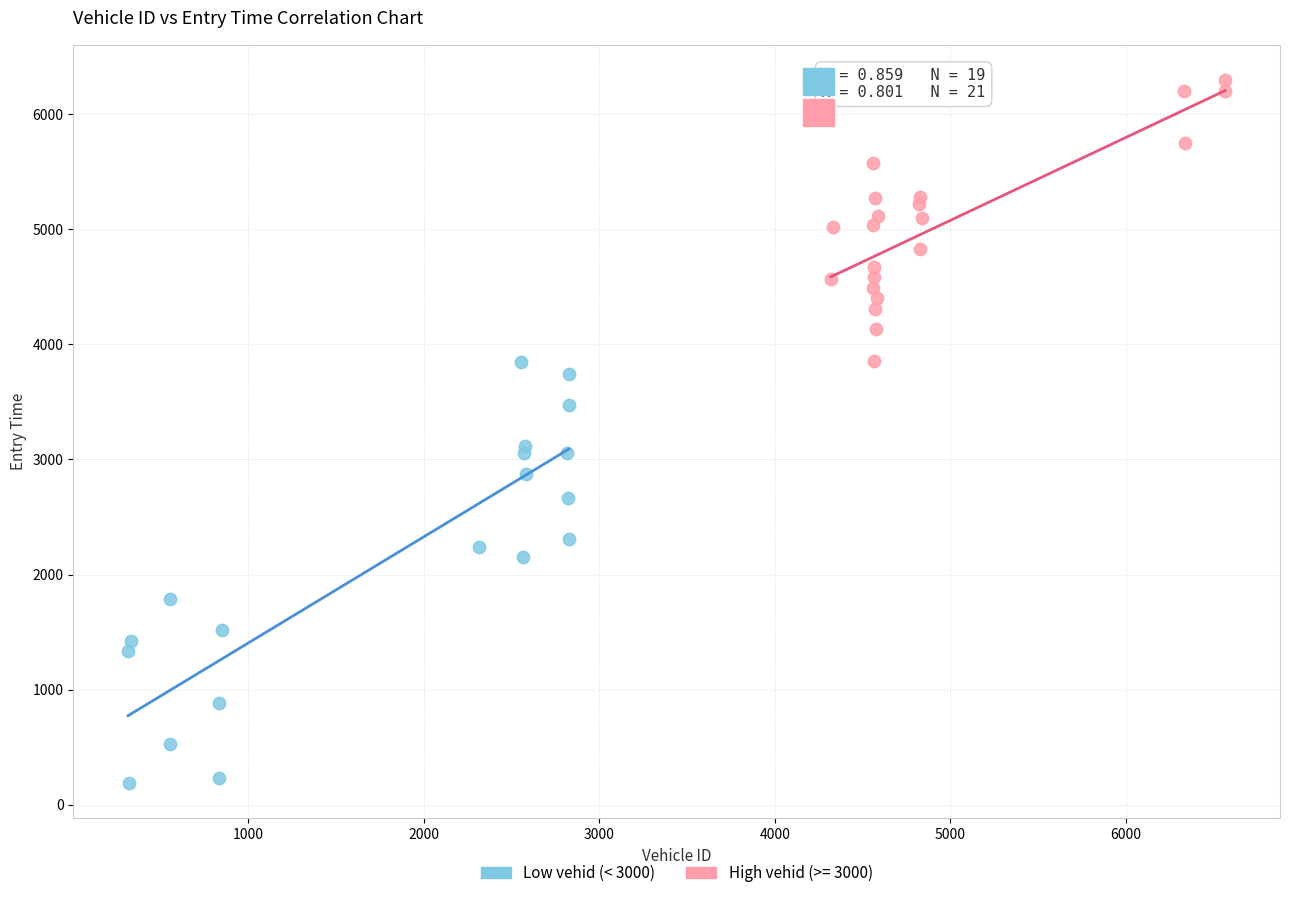

Which series has the largest Y range (max minus min)?

Low vehid (< 3000)